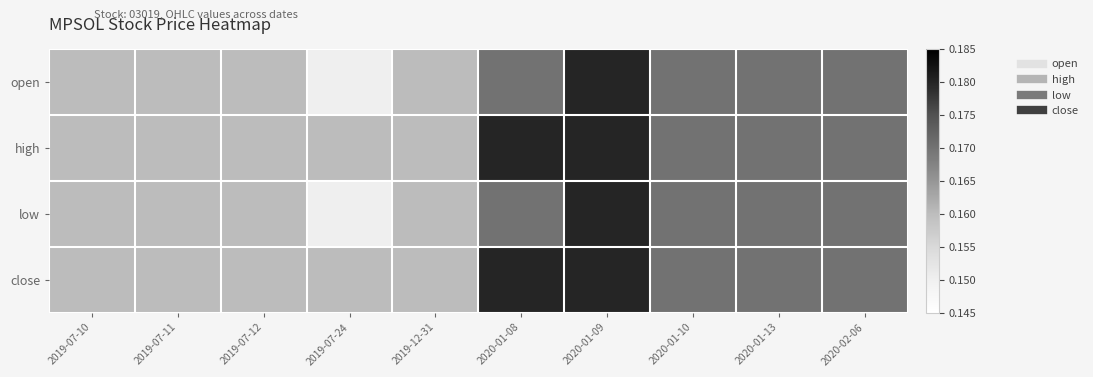

At which category is the sum across all series the highest?

2020-01-09